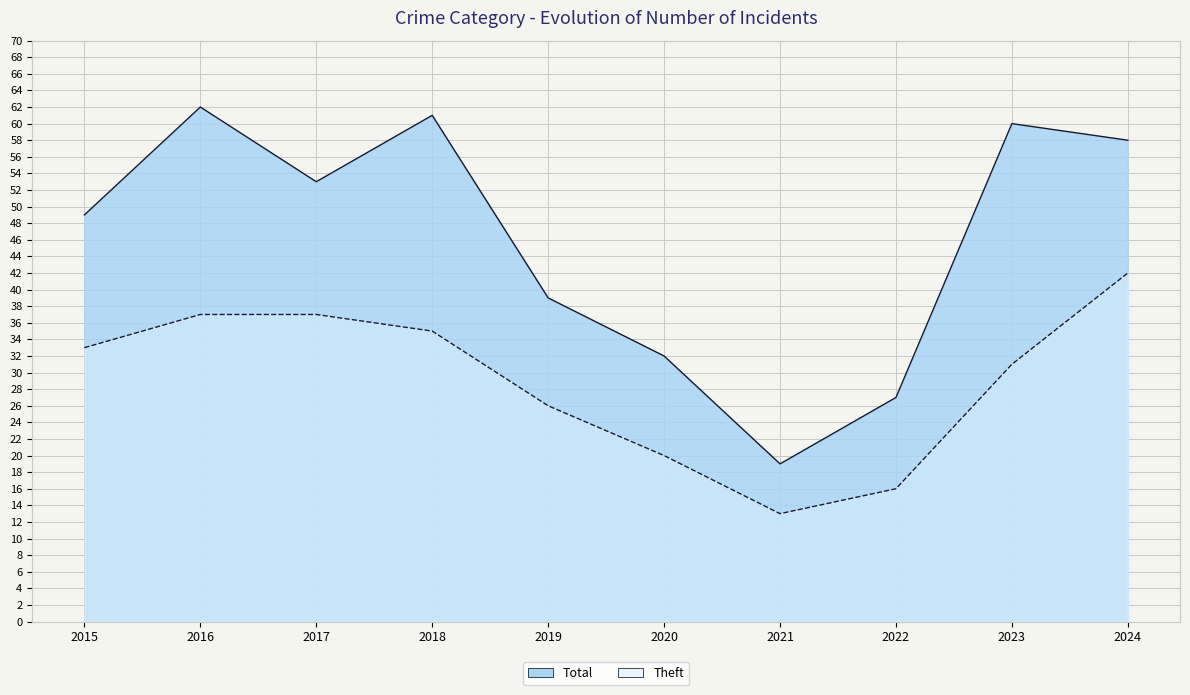

How many series are shown in this chart?

2